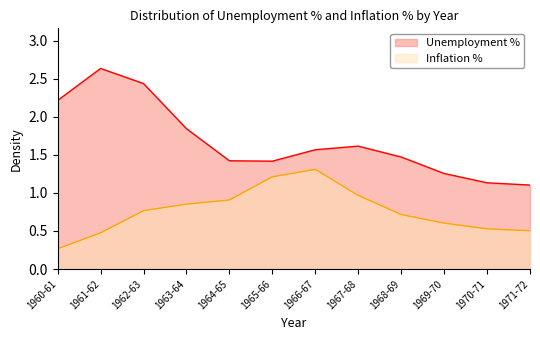

True or false: Unemployment % has a value of 2.3 at 1967-68.

False